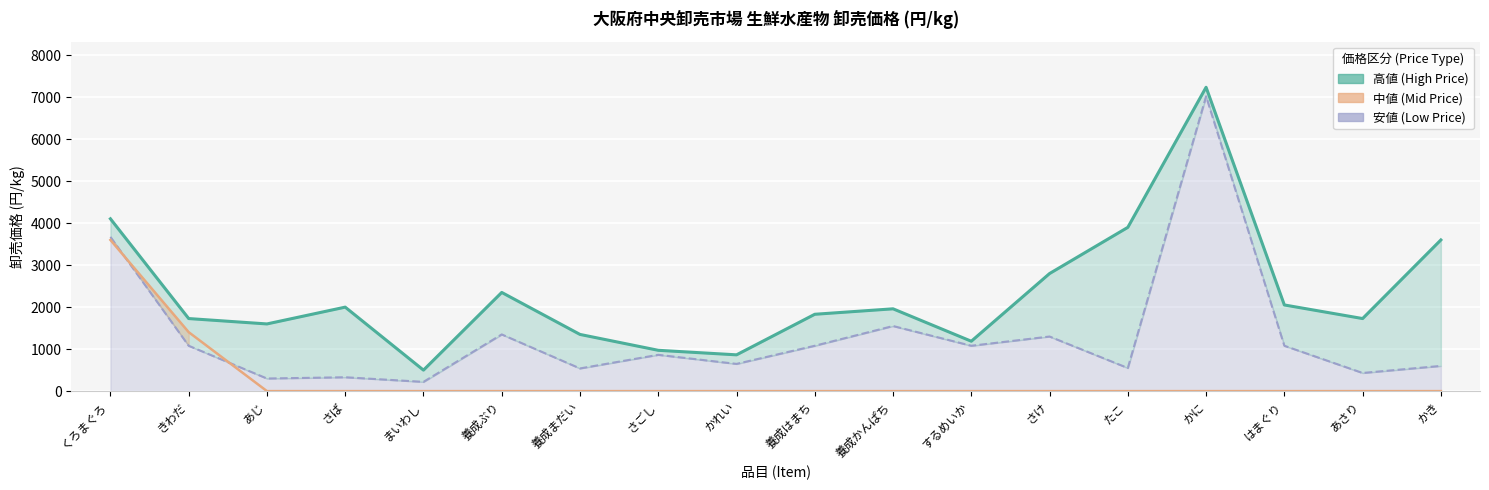

List the series in order of their peak value, lowest first.

中値 (Mid Price), 安値 (Low Price), 高値 (High Price)